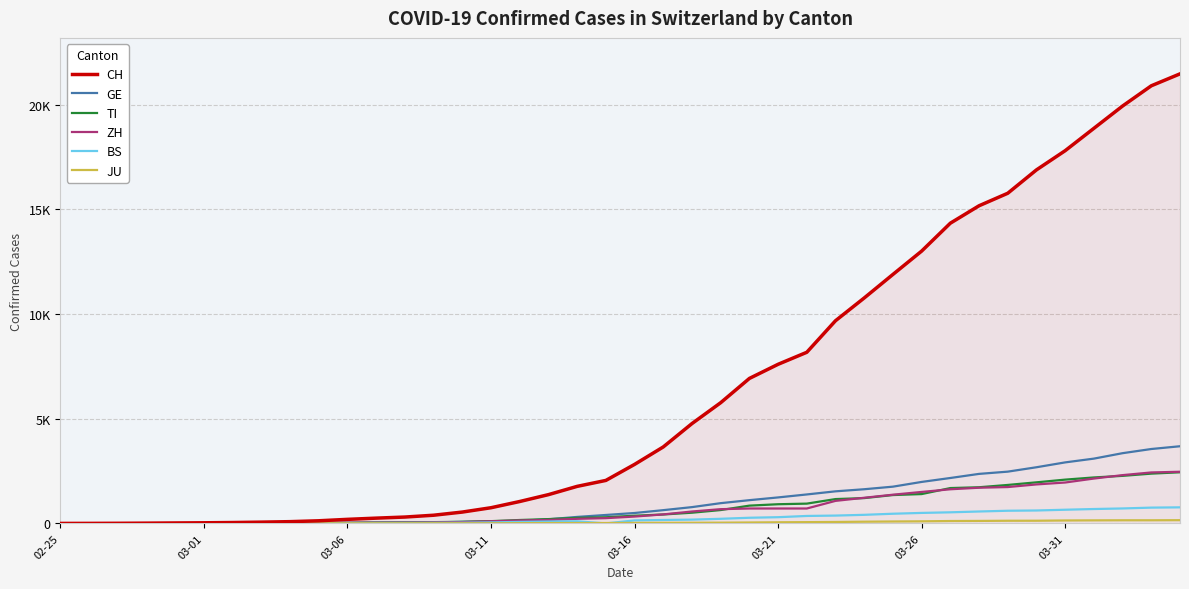

Which category has the lowest value across all series?

02-25